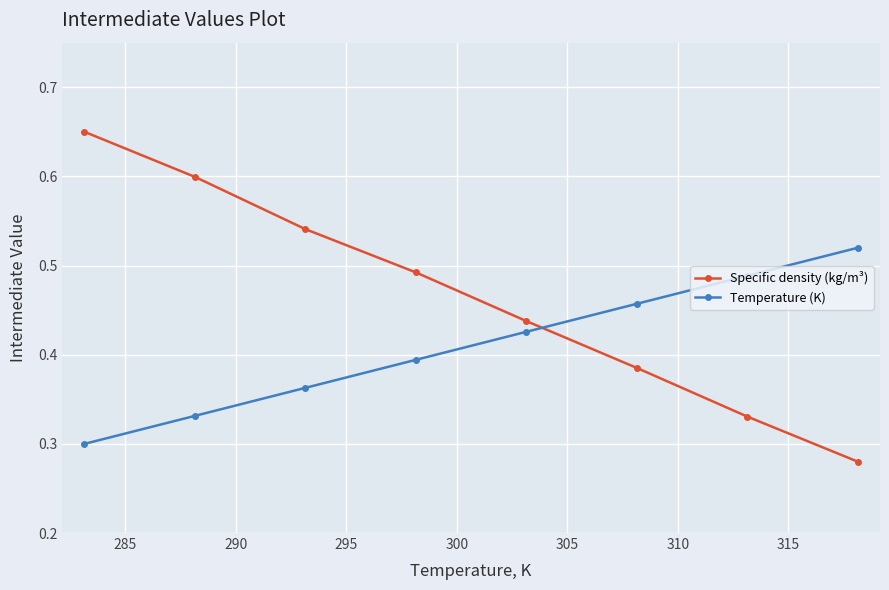

Which series has the largest total across all categories?

Specific density (kg/m³)